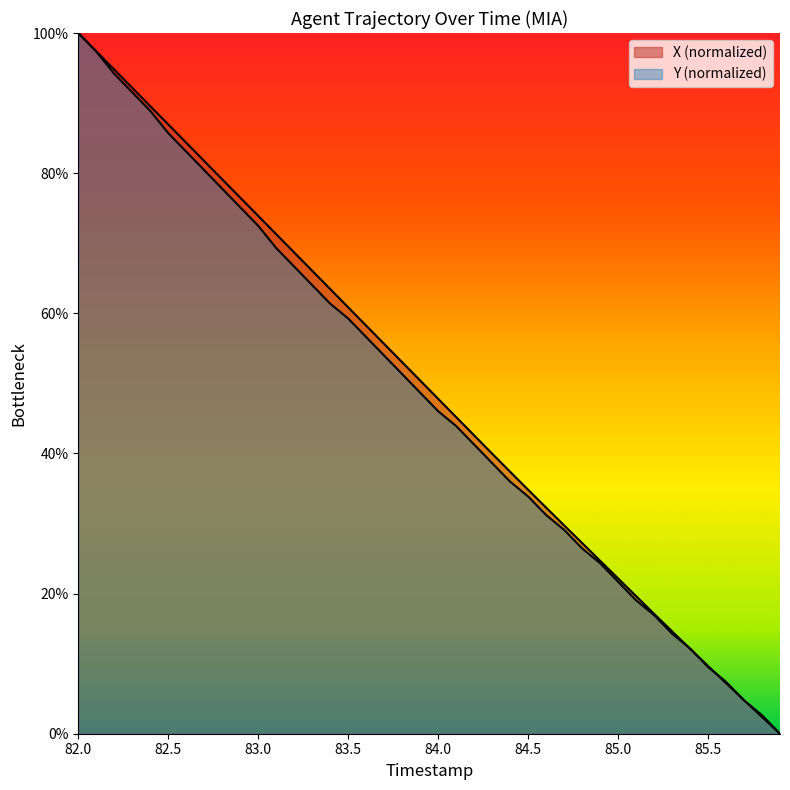

Reading left to right, what are all the values shown in this chart?

X: 100.0	97.4	94.8	92.2	89.6	87.0	84.3	81.7	79.1	76.5	73.9	71.3	68.7	66.1	63.5	60.9	58.2	55.6	53.0	50.4	47.8	45.2	42.6	40.0	37.4	34.8	32.3	29.7	27.2	24.7	22.2	19.6	17.1	14.6	12.1	9.7	7.2	4.8	2.4	0.0
Y: 100.0	97.4	94.2	91.5	88.9	85.7	83.1	80.4	77.8	75.1	72.5	69.3	66.7	64.0	61.4	59.3	56.6	54.0	51.3	48.7	46.0	43.9	41.3	38.6	36.0	33.9	31.2	29.1	26.5	24.3	21.7	19.0	16.9	14.3	12.2	9.5	7.4	4.8	2.6	0.0